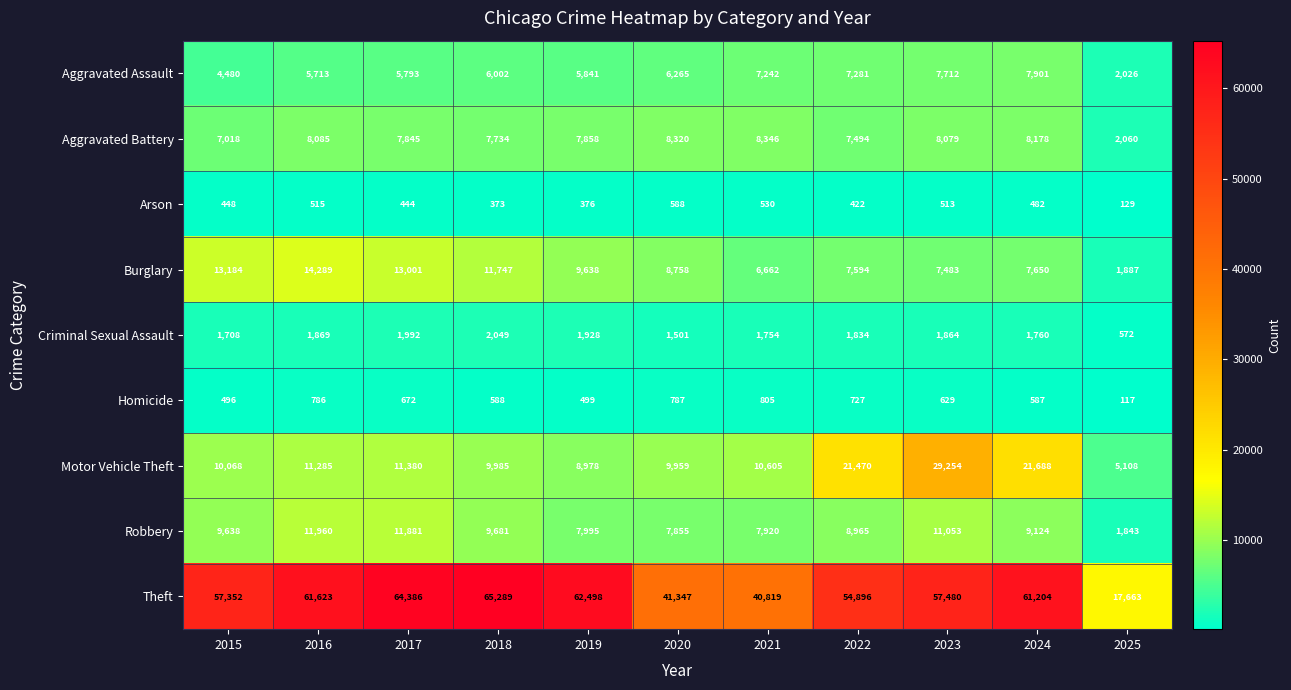

What is the maximum value shown in the chart?

65289